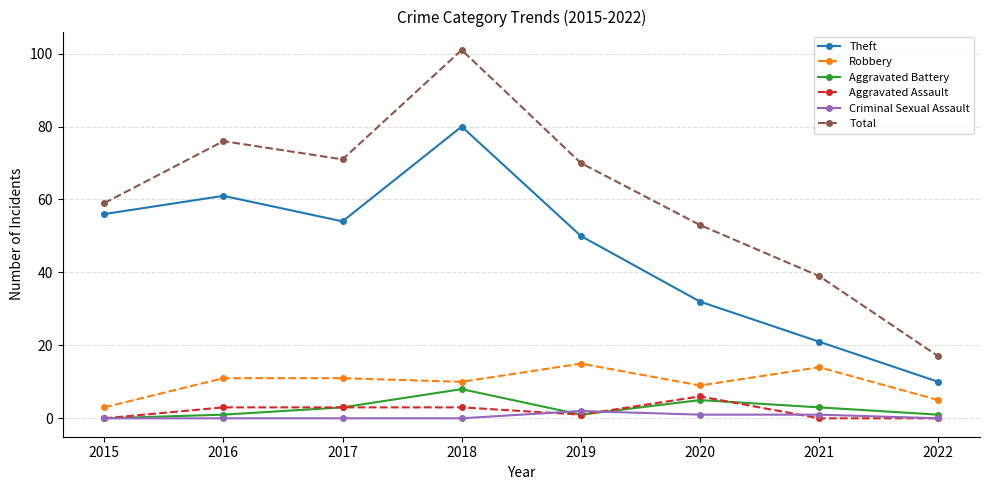

Between 2015 and 2017, which series saw the biggest shift?

Total